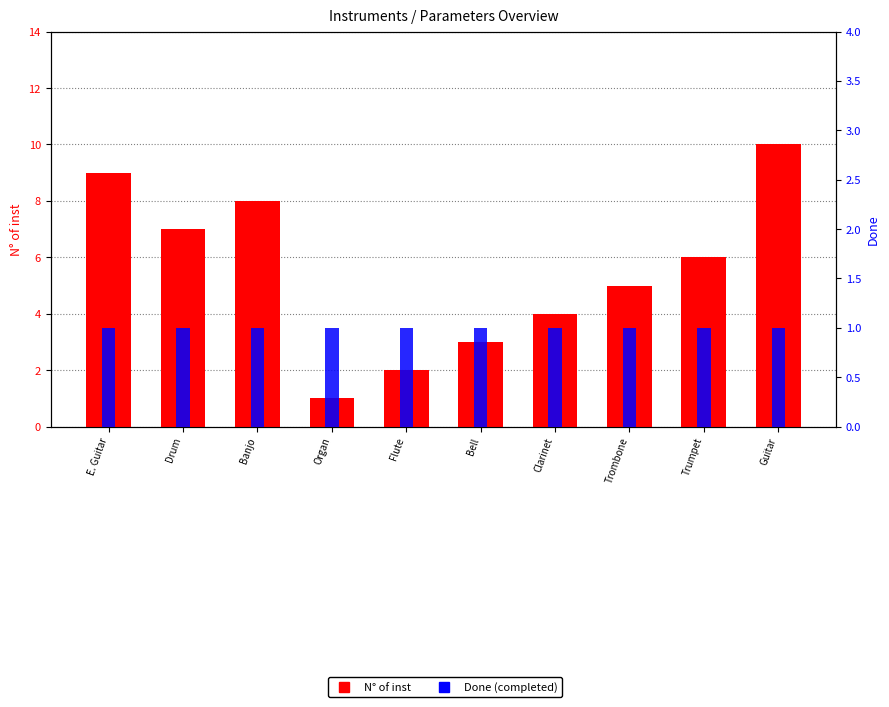

What is the average value of the Done series?

1